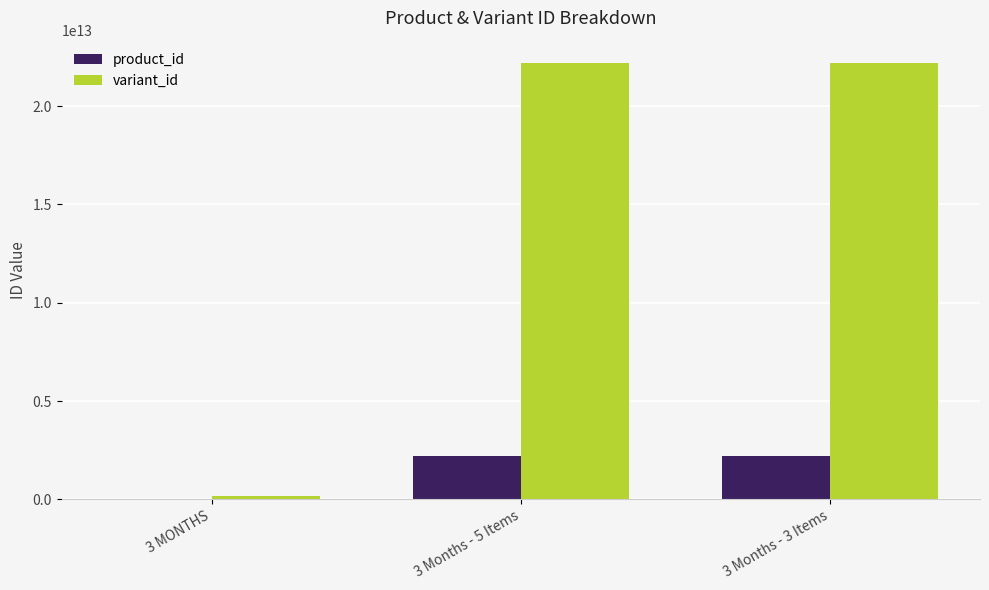

How many groups of bars are there?

3